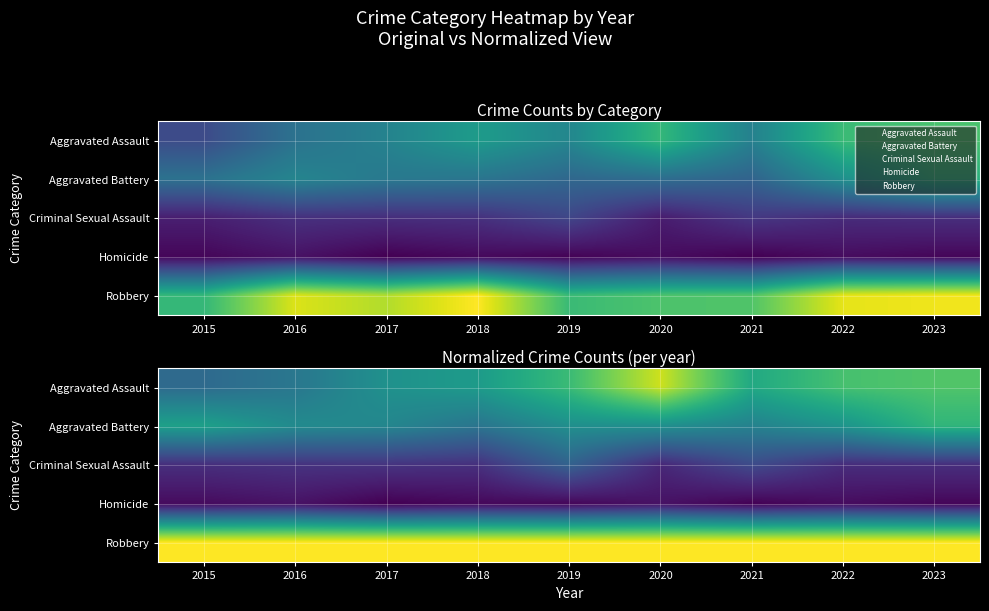

At which category does the chart reach its minimum across all series?

2017